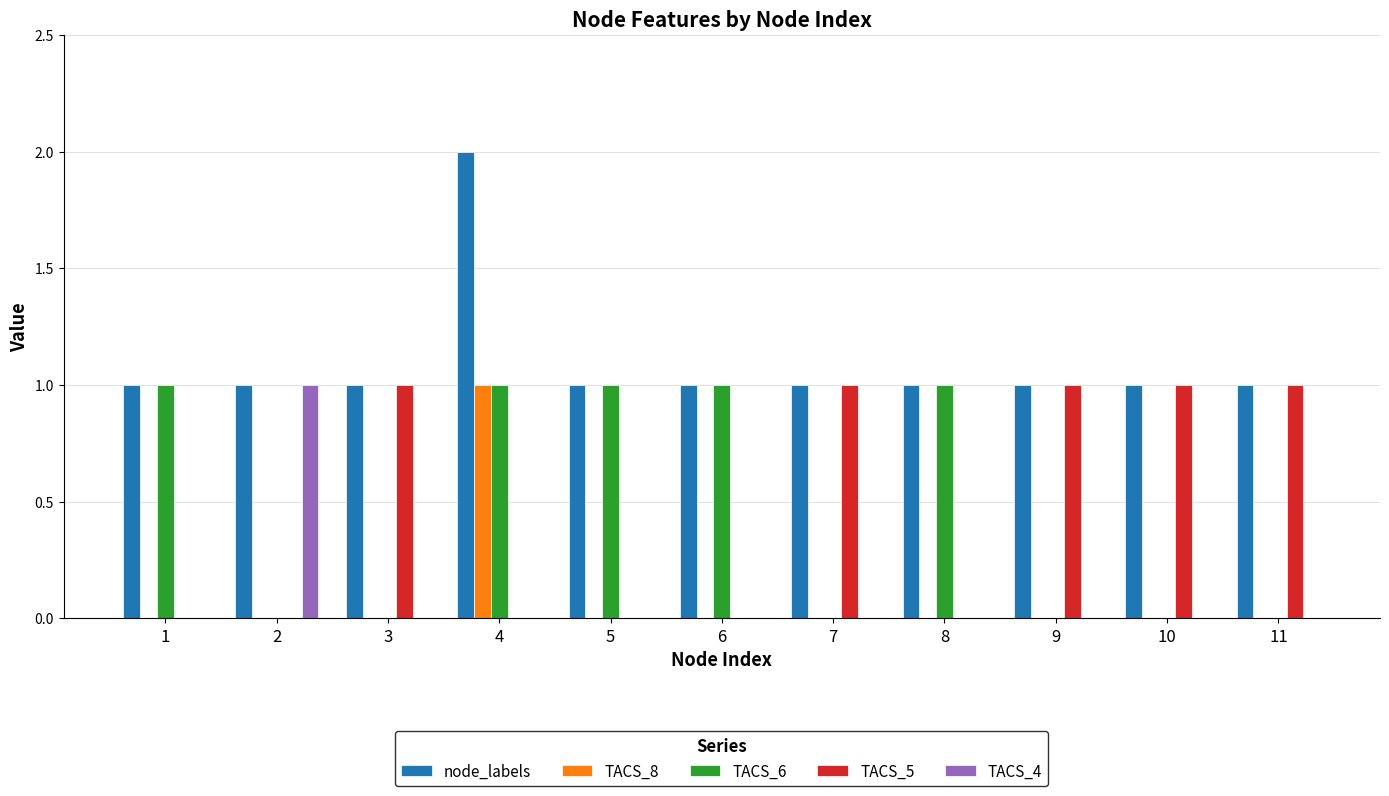

What is the spread (max minus min) of values at 1?

1